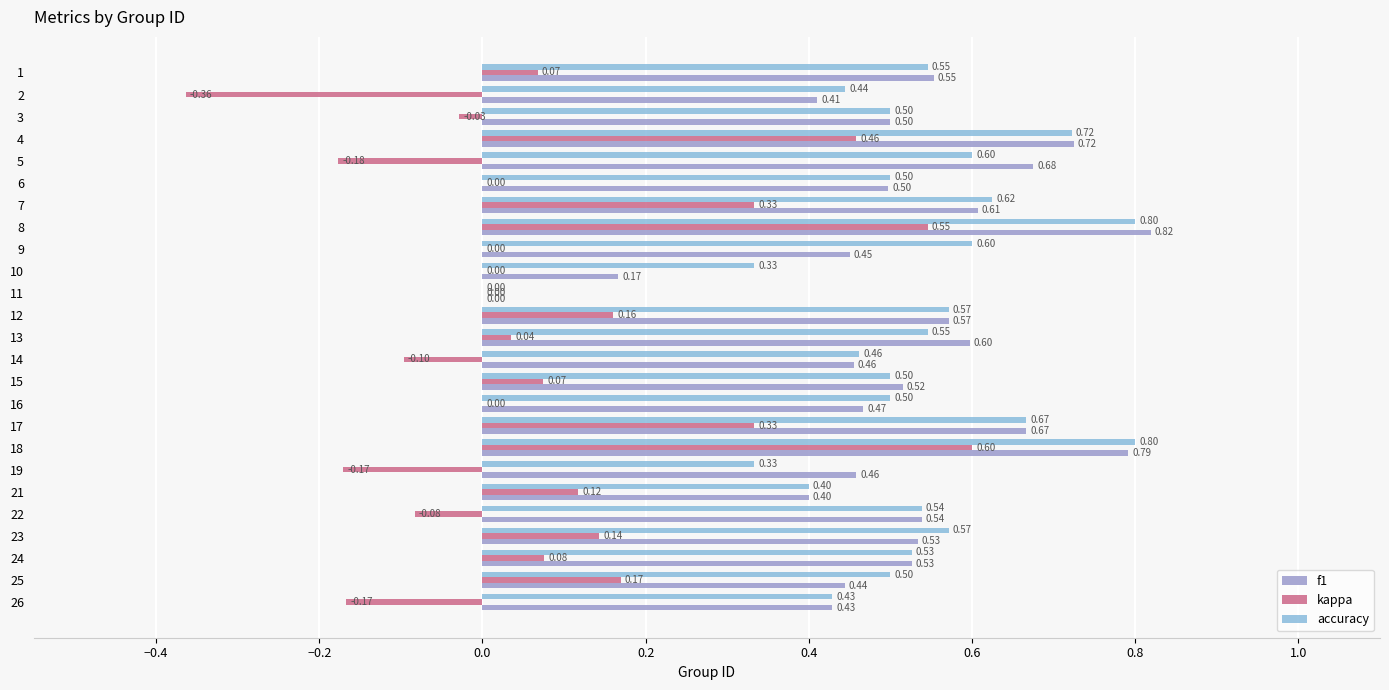

What is the sum of all kappa values?

2.0